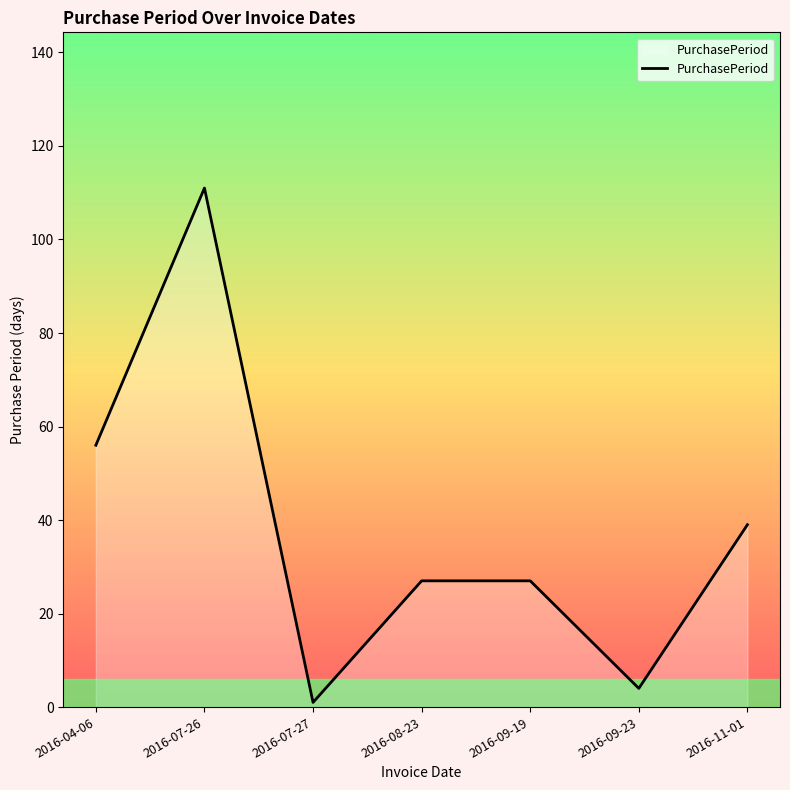

Which label corresponds to the largest value in the chart?

2016-07-26